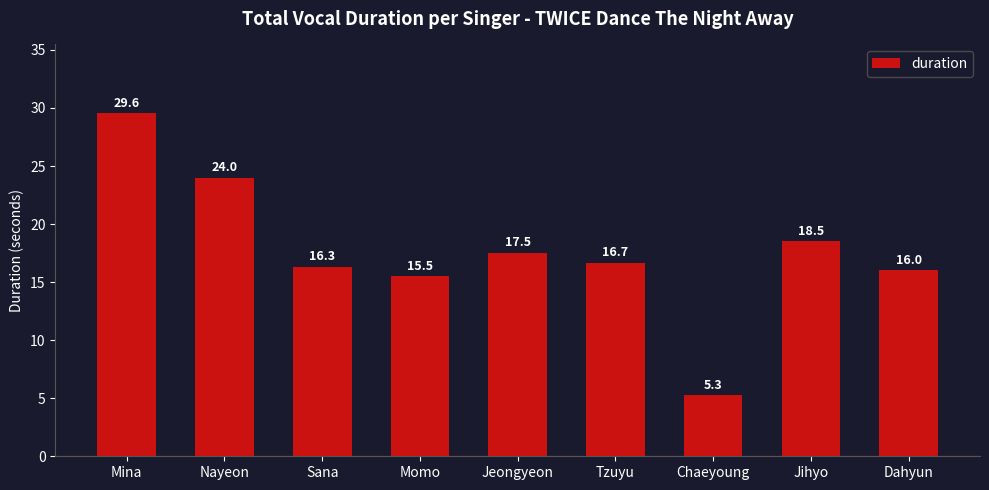

Which category has the lowest value across all series?

Chaeyoung